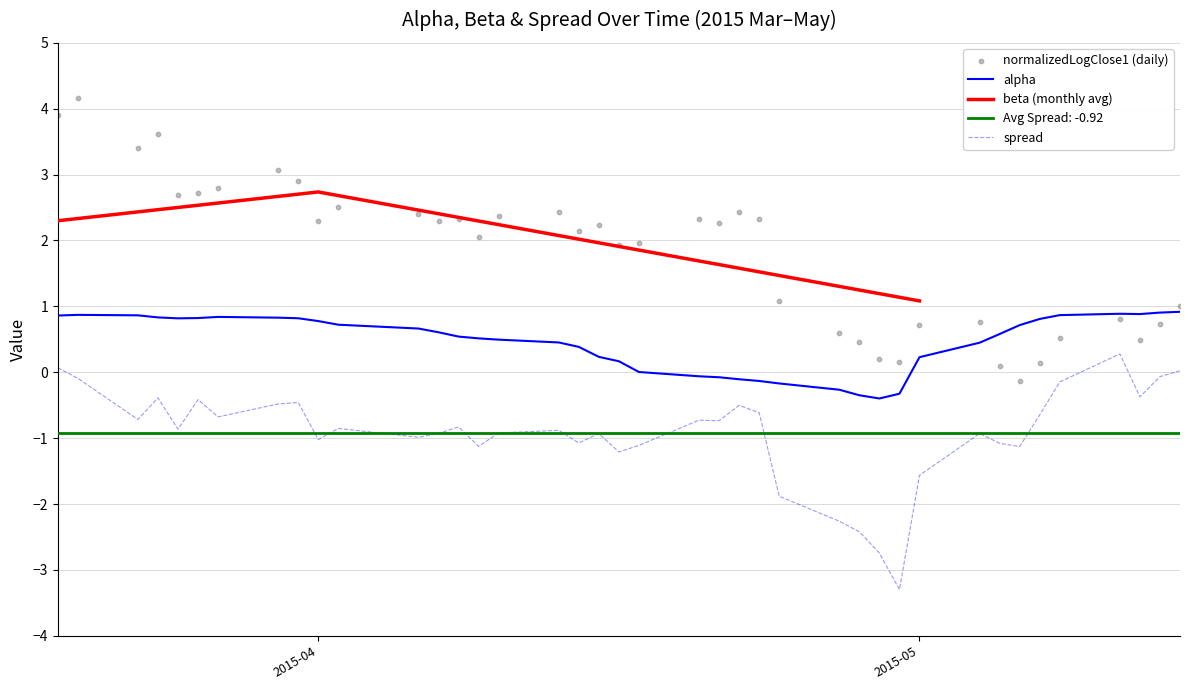

What is the lowest value of the alpha series?

-0.4